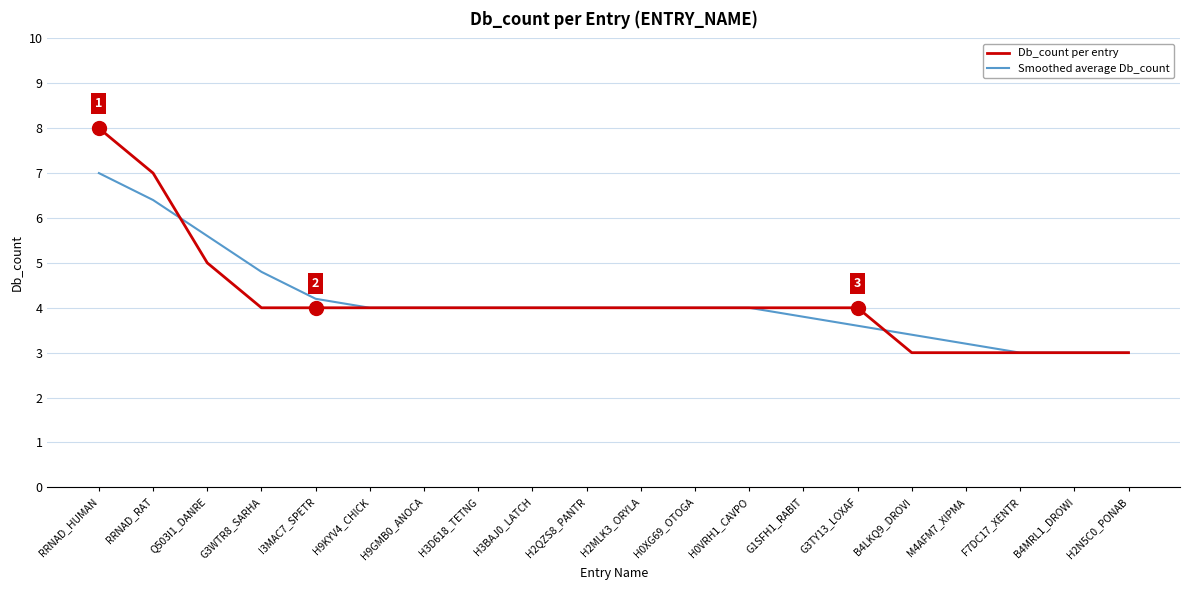

Reading left to right, transcribe all the data shown in this chart.

Db_count per entry: RRNAD_HUMAN=8.0	RRNAD_RAT=7.0	Q503I1_DANRE=5.0	G3WTR8_SARHA=4.0	I3MAC7_SPETR=4.0	H9KYV4_CHICK=4.0	H9GMB0_ANOCA=4.0	H3D618_TETNG=4.0	H3BAJ0_LATCH=4.0	H2QZS8_PANTR=4.0	H2MLK3_ORYLA=4.0	H0XG69_OTOGA=4.0	H0VRH1_CAVPO=4.0	G1SFH1_RABIT=4.0	G3TY13_LOXAF=4.0	B4LKQ9_DROVI=3.0	M4AFM7_XIPMA=3.0	F7DC17_XENTR=3.0	B4MRL1_DROWI=3.0	H2N5C0_PONAB=3.0
Smoothed average Db_count: RRNAD_HUMAN=7.0	RRNAD_RAT=6.4	Q503I1_DANRE=5.6	G3WTR8_SARHA=4.8	I3MAC7_SPETR=4.2	H9KYV4_CHICK=4.0	H9GMB0_ANOCA=4.0	H3D618_TETNG=4.0	H3BAJ0_LATCH=4.0	H2QZS8_PANTR=4.0	H2MLK3_ORYLA=4.0	H0XG69_OTOGA=4.0	H0VRH1_CAVPO=4.0	G1SFH1_RABIT=3.8	G3TY13_LOXAF=3.6	B4LKQ9_DROVI=3.4	M4AFM7_XIPMA=3.2	F7DC17_XENTR=3.0	B4MRL1_DROWI=3.0	H2N5C0_PONAB=3.0